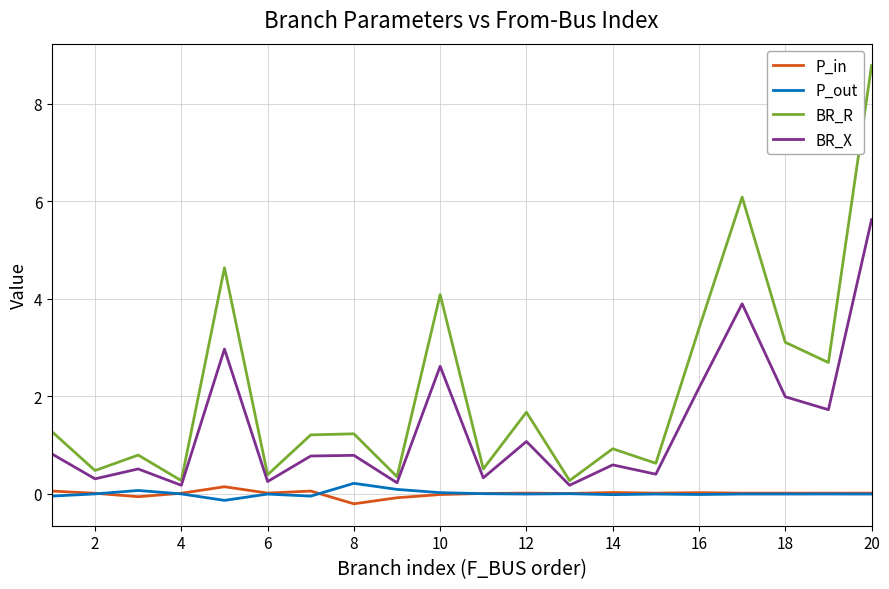

What is the difference between the maximum and minimum values in the P_in series?

0.4